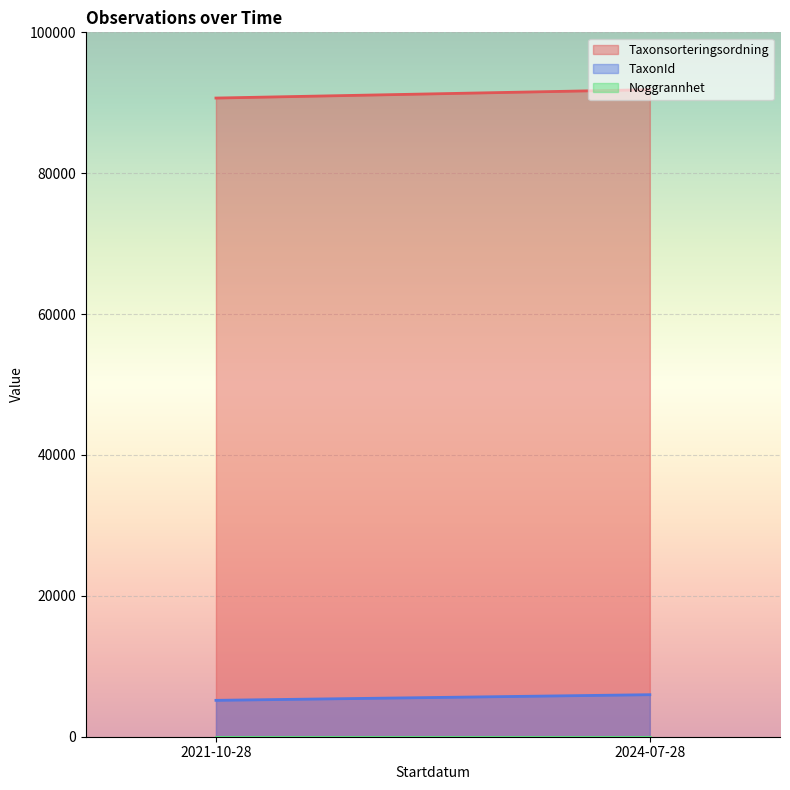

The value of Taxonsorteringsordning at 2024-07-28 is 91863.0. True or false?

True